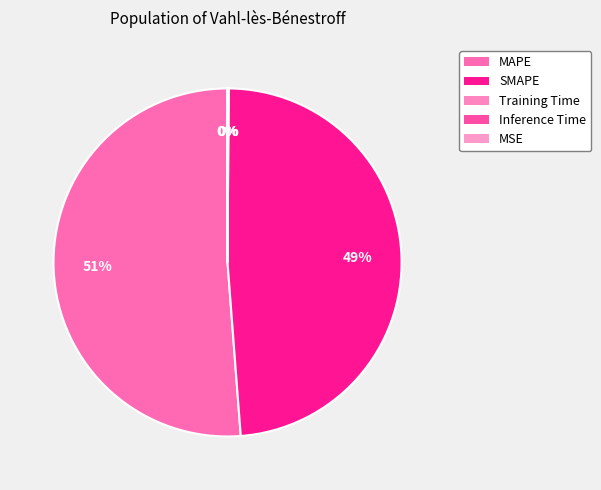

Between SMAPE and Training Time, which is larger?

SMAPE